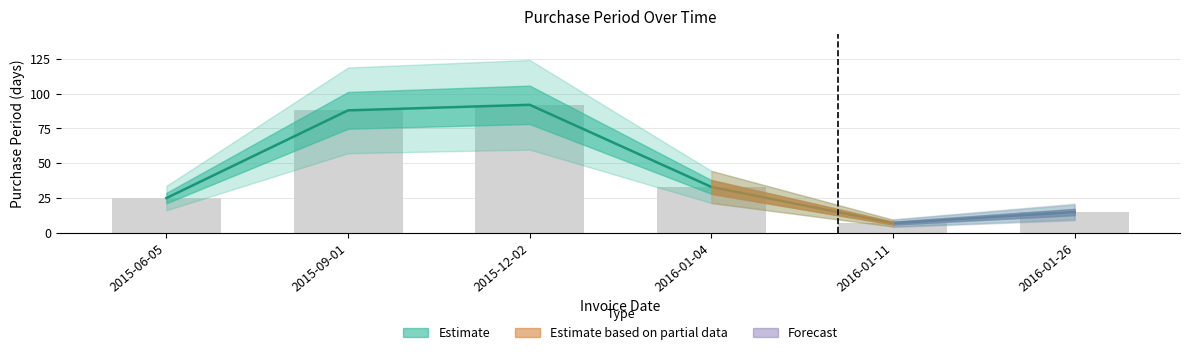

What is the sum of the values at 2015-12-02 and 2016-01-26?

107